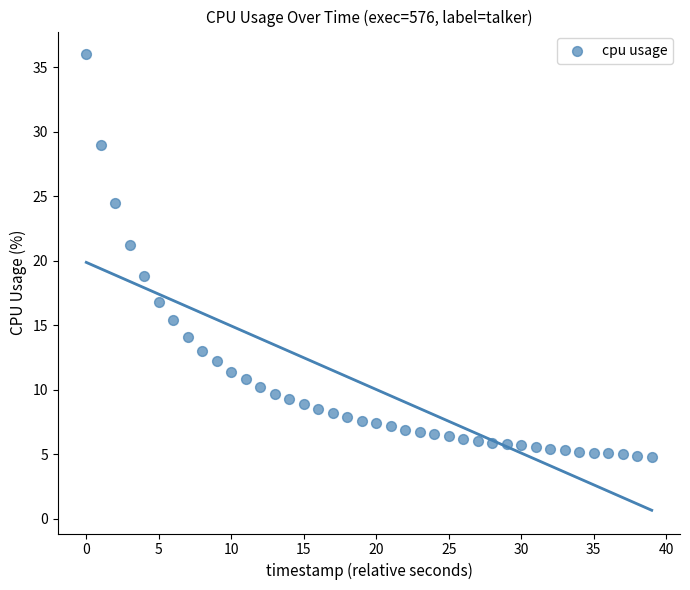

What is the range of Y values (max minus min)?

31.2